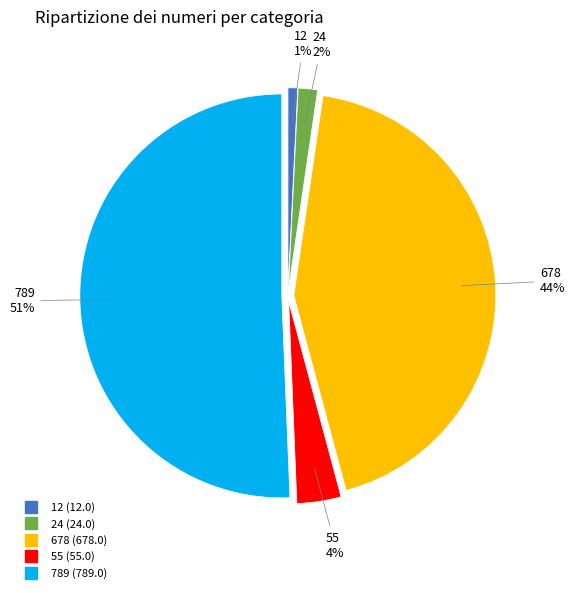

What percentage is the 24 slice, to the nearest percent?

2%